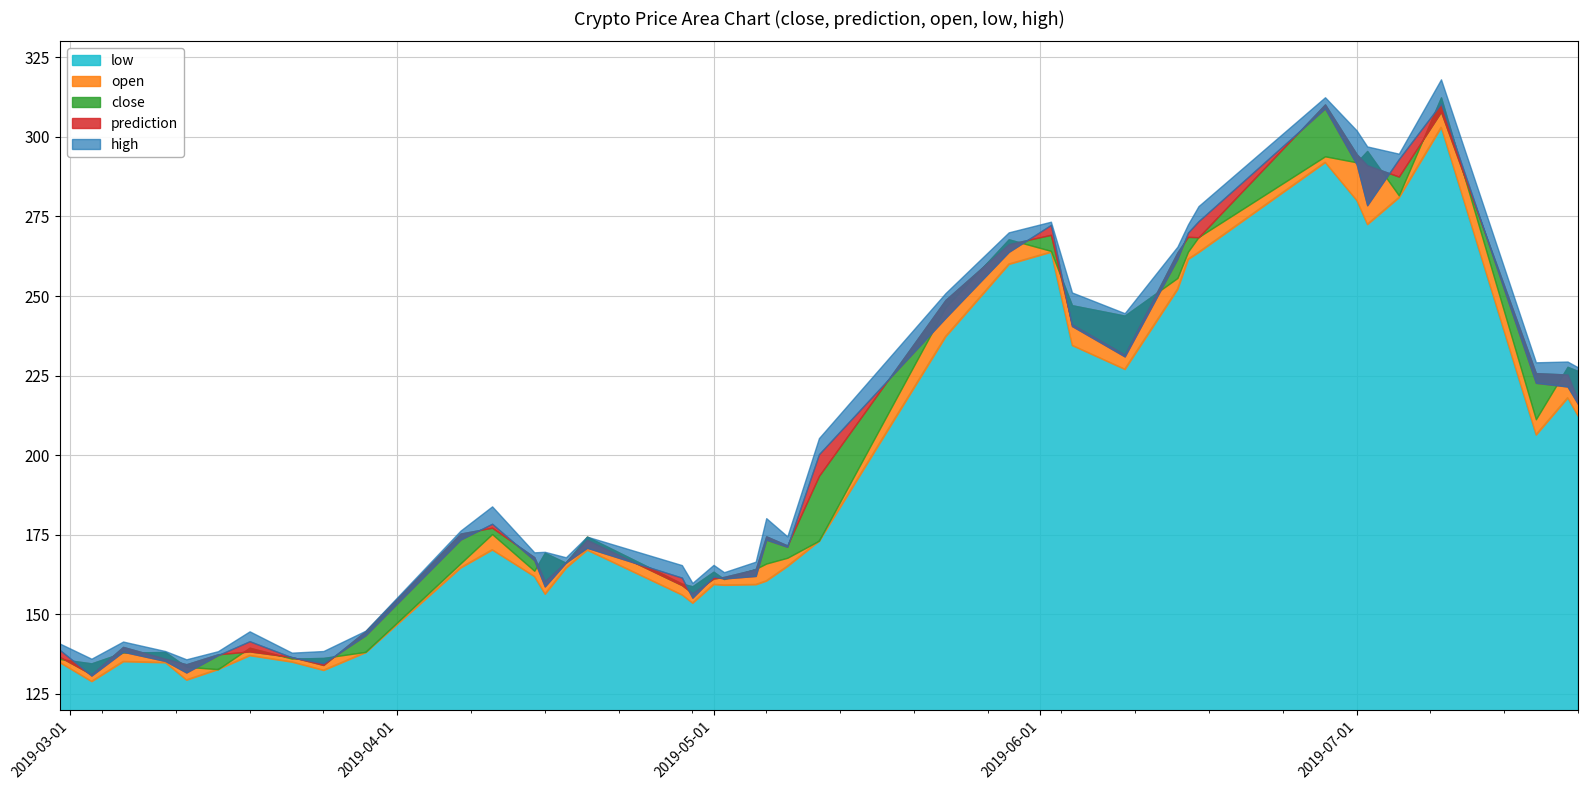

How many interior local valleys does the high series have?

11